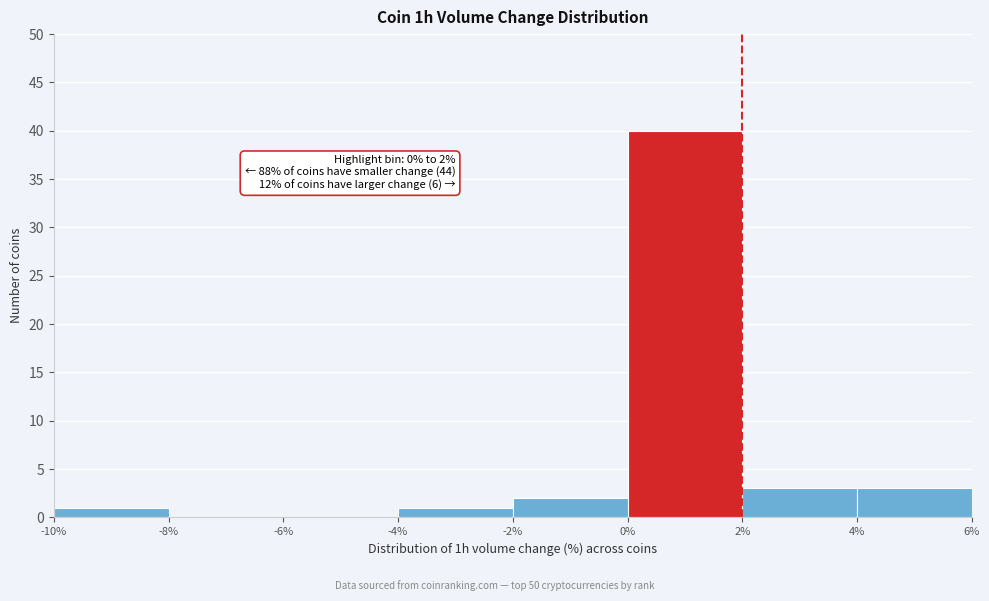

Over which range of the x-axis is the bar tallest?

0% to 2%